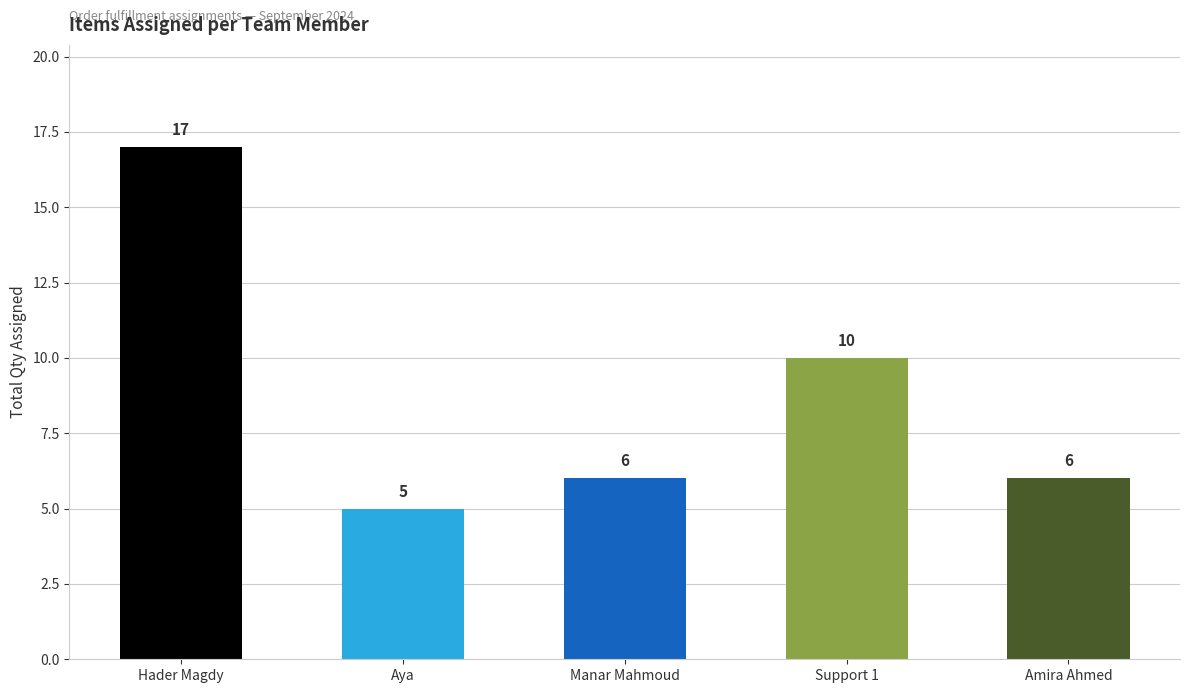

What is the change in value from Hader Magdy to Support 1?

-7